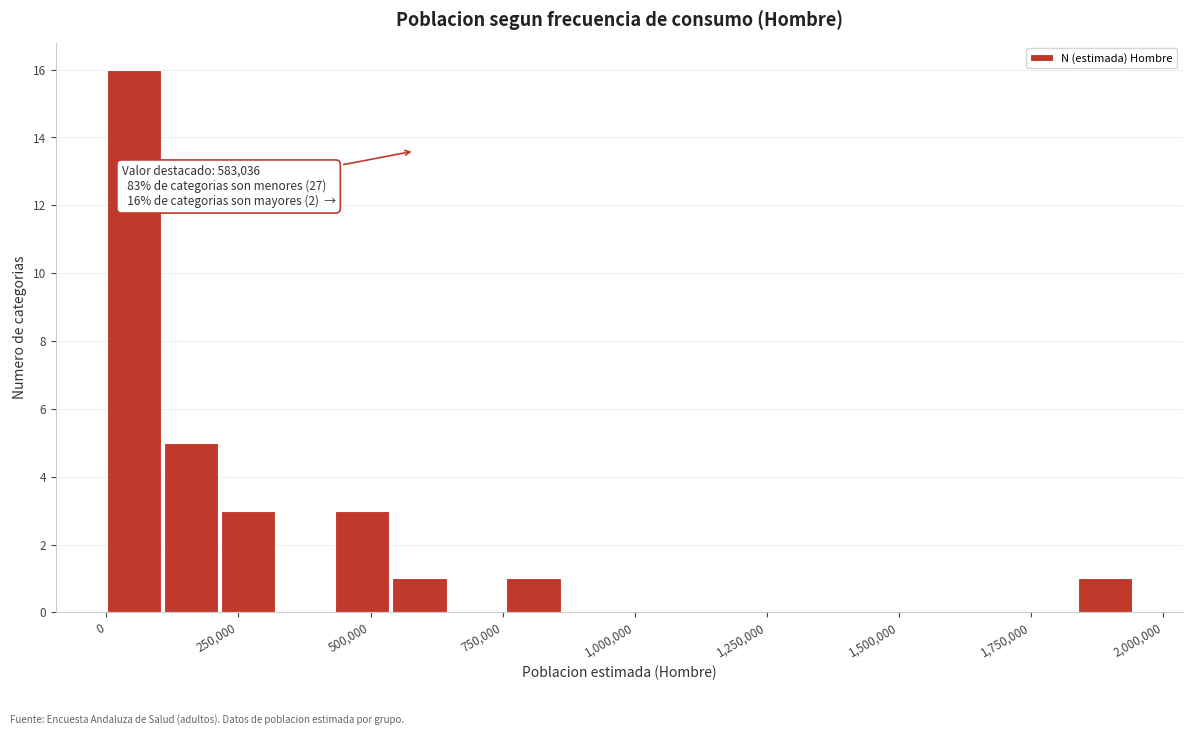

Around what value on the x-axis is the tallest bar? Give the approximate position of its centre, as read against the axis.

50000